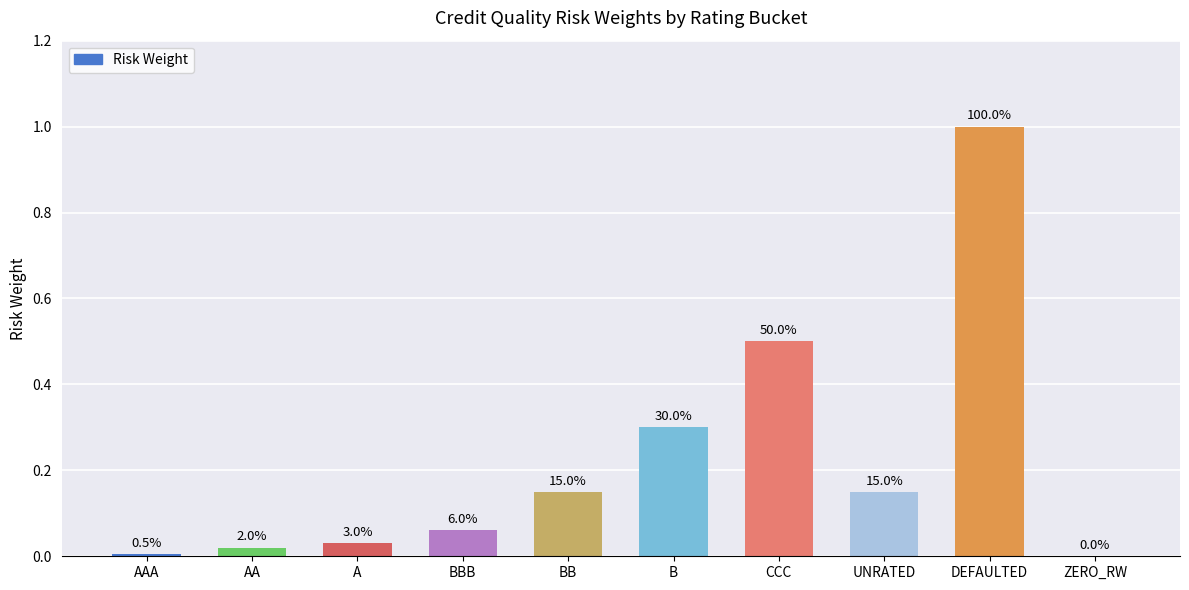

Are the bars horizontal?

No